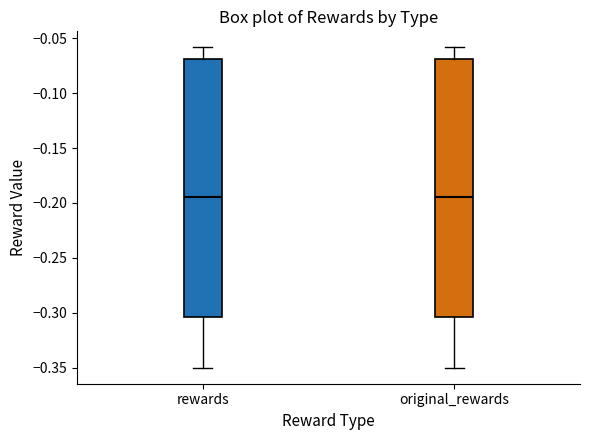

Where does the lower whisker of the box for rewards end on the y-axis? The values are not printed on the chart, so give them approximately, as read against the axis.

-0.350